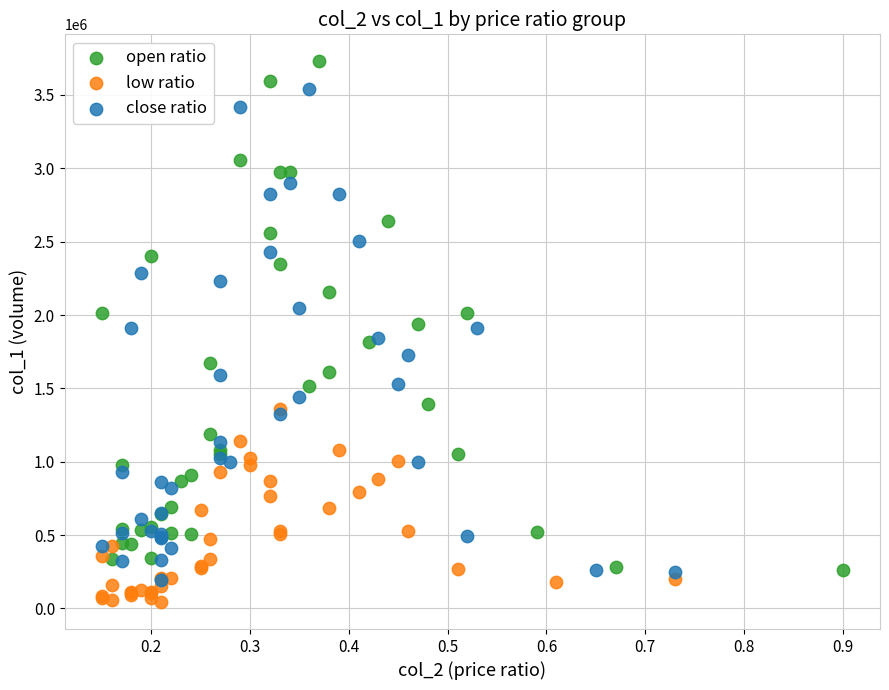

Which series has the widest spread of Y values?

open ratio